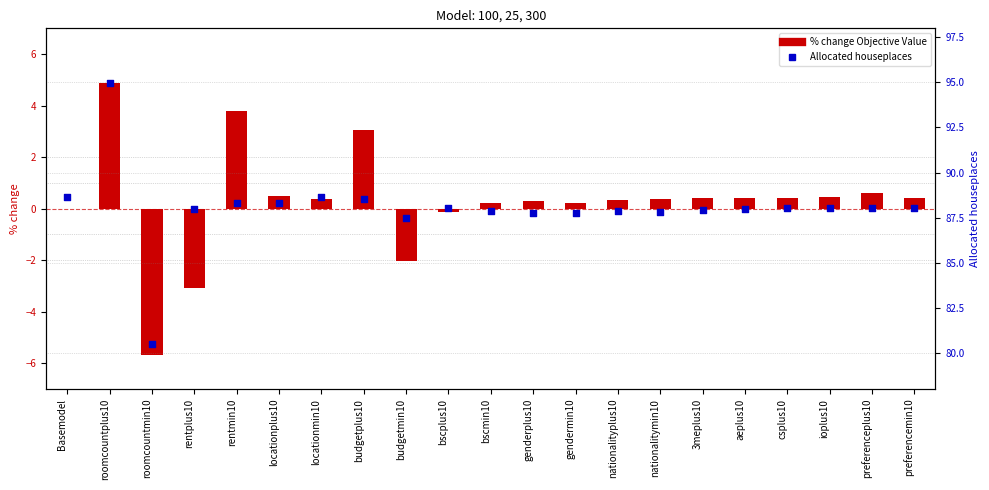

What are all the series names shown in the legend?

% change Objective Value, Allocated houseplaces